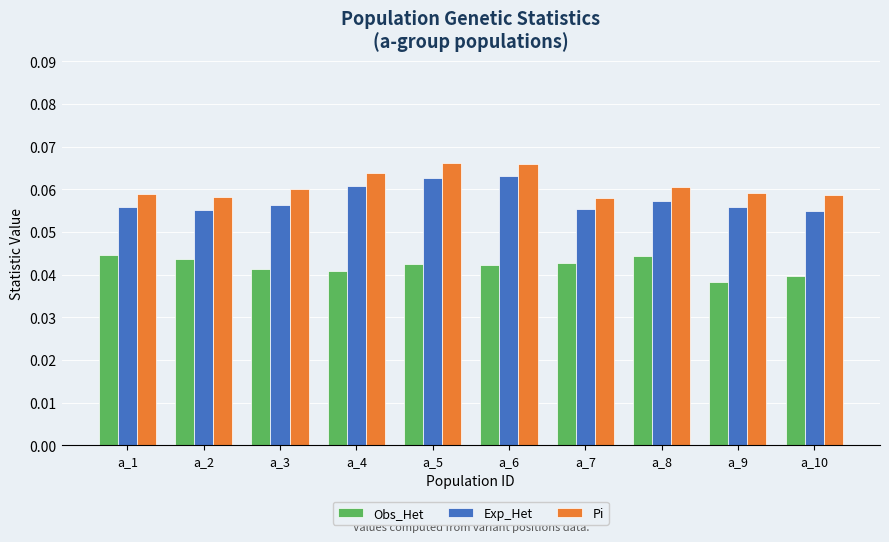

Which series has the largest total across all categories?

Pi